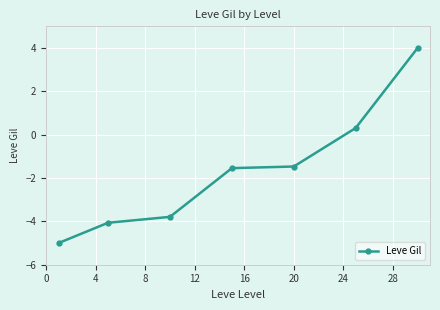

What is the sum of all values?

-11.6